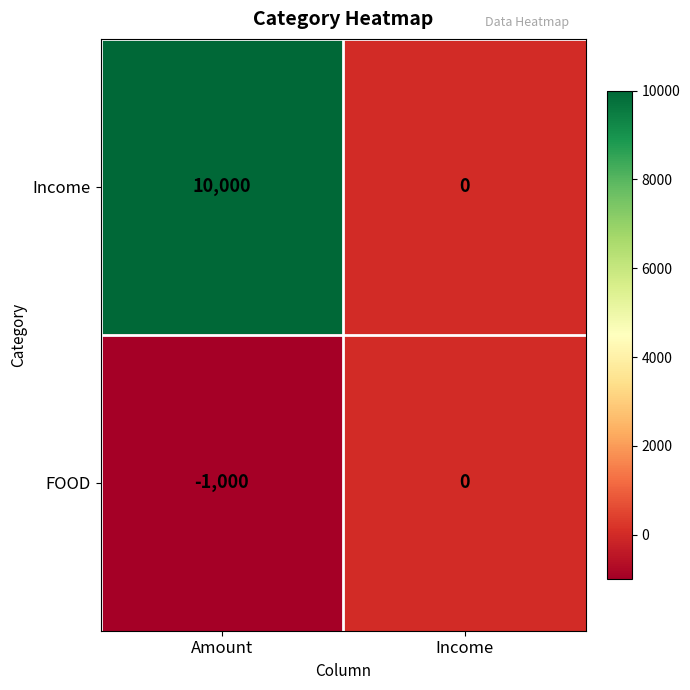

What is the difference between the maximum and minimum values in the Income series?

10000